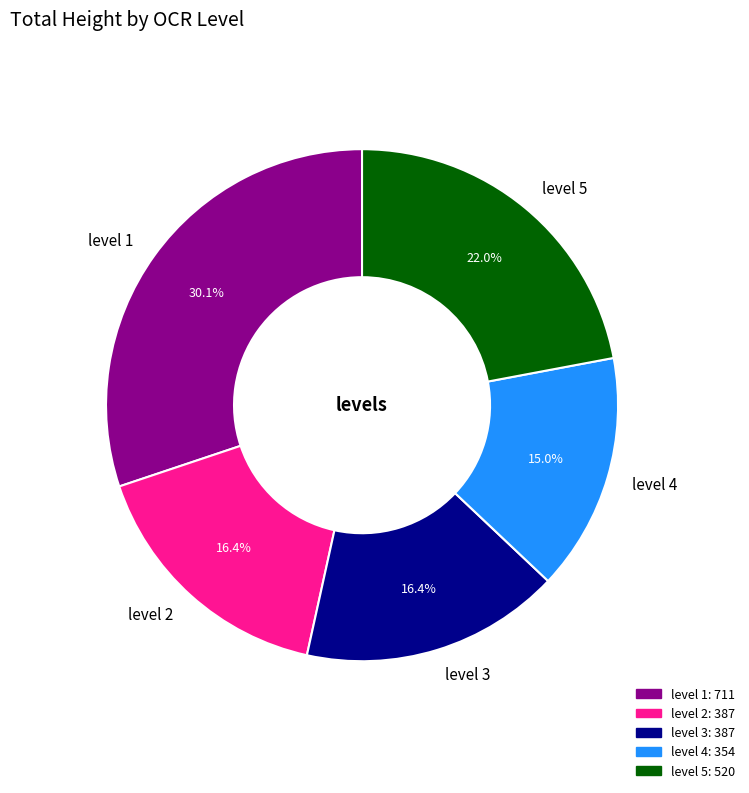

How many slices are in this pie chart?

5